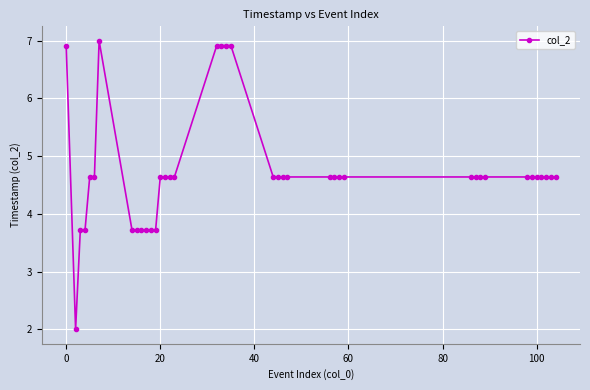

Reading left to right, extract all data points from this chart.

6.9	2.0	3.7	3.7	4.6	4.6	7.0	3.7	3.7	3.7	3.7	3.7	3.7	4.6	4.6	4.6	4.6	6.9	6.9	6.9	6.9	4.6	4.6	4.6	4.6	4.6	4.6	4.6	4.6	4.6	4.6	4.6	4.6	4.6	4.6	4.6	4.6	4.6	4.6	4.6